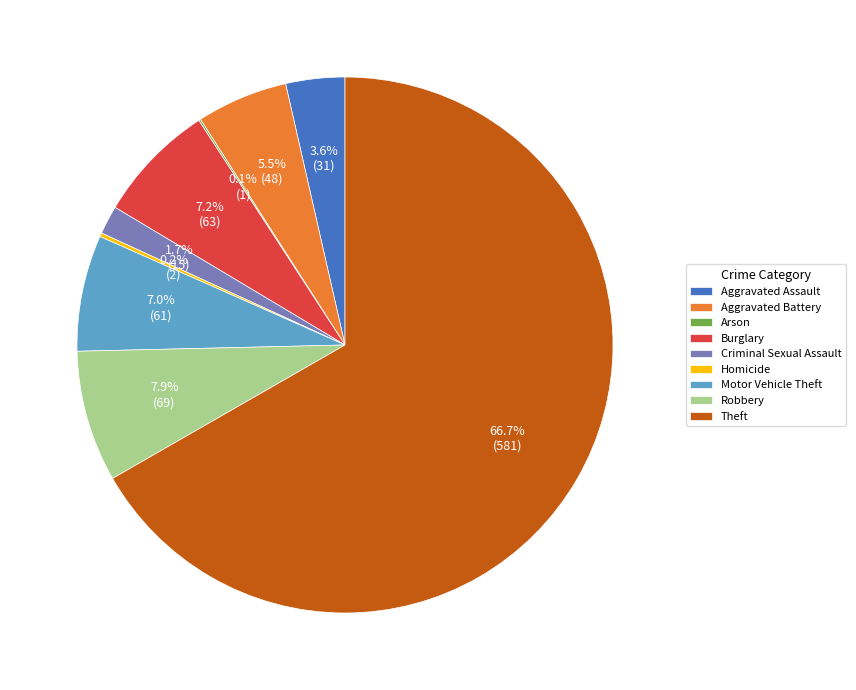

Is Aggravated Assault the majority of the pie?

No